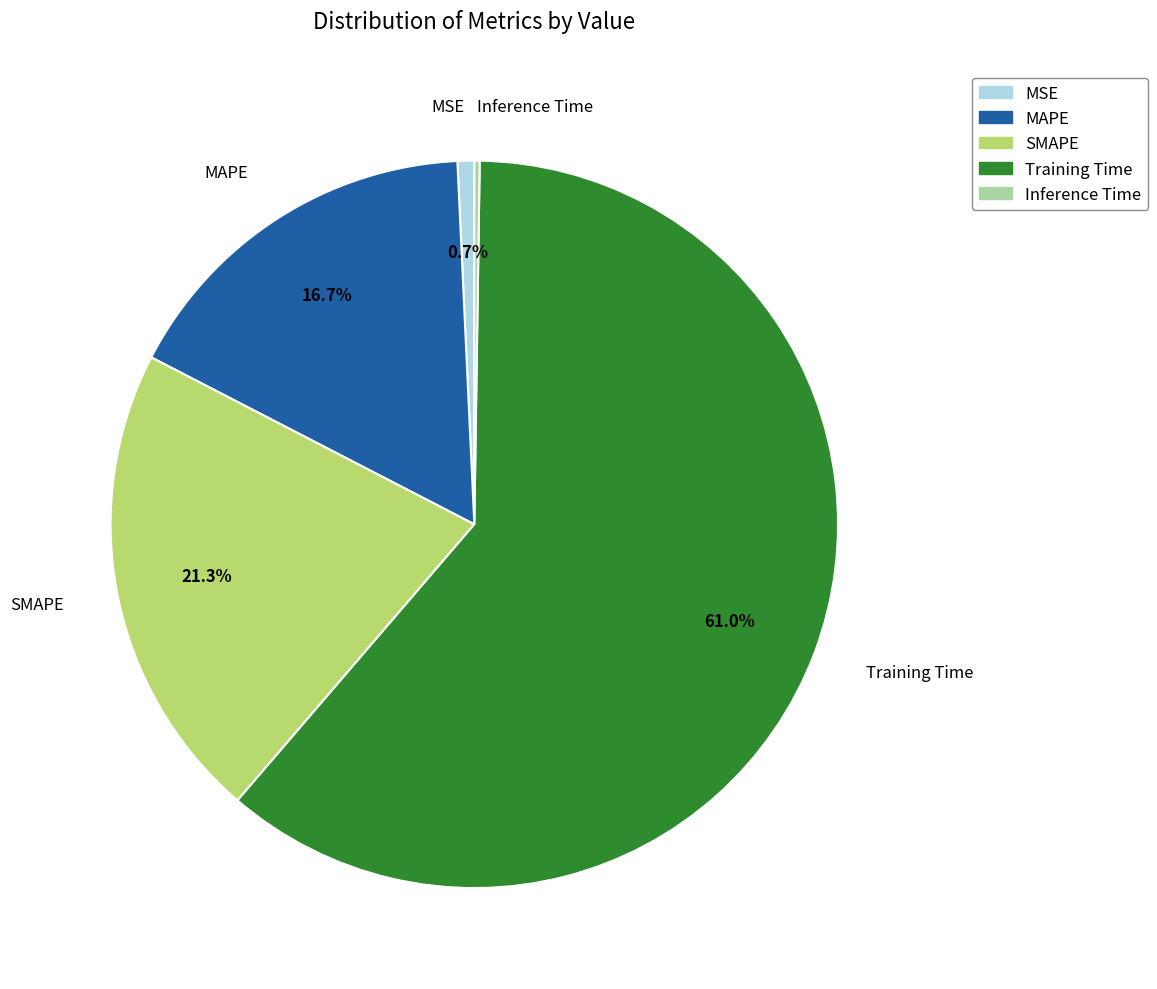

The SMAPE slice represents 31% of the pie. True or false?

False